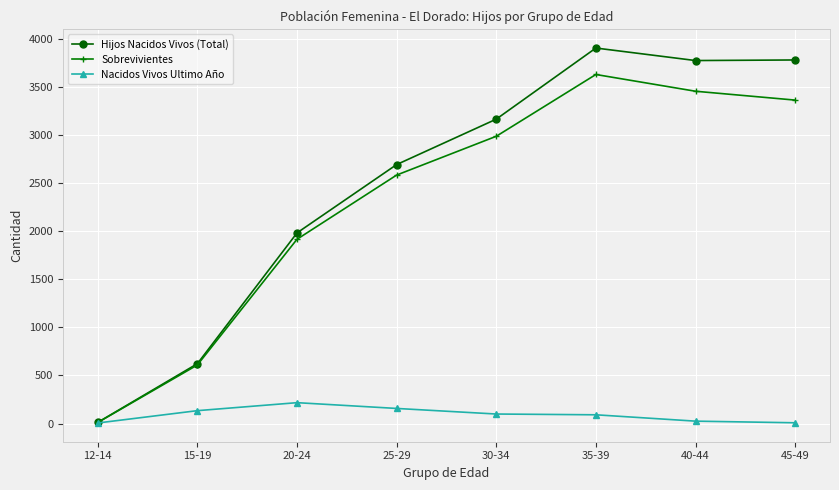

What is the label of the 6th point from the right?

20-24